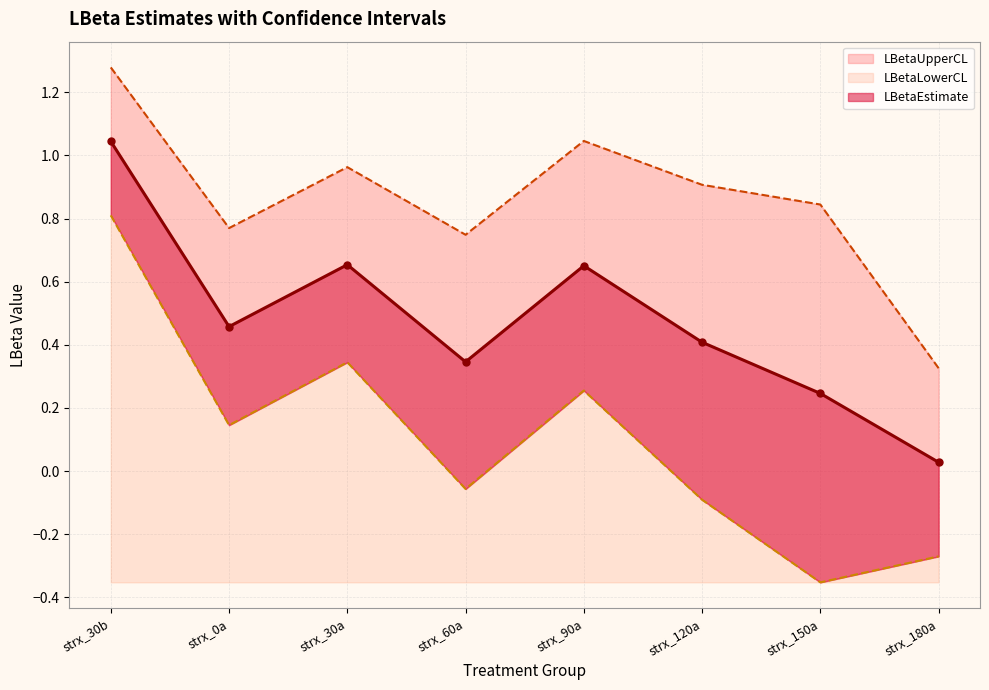

At which label does LBetaLowerCL first exceed 0?

strx_30b